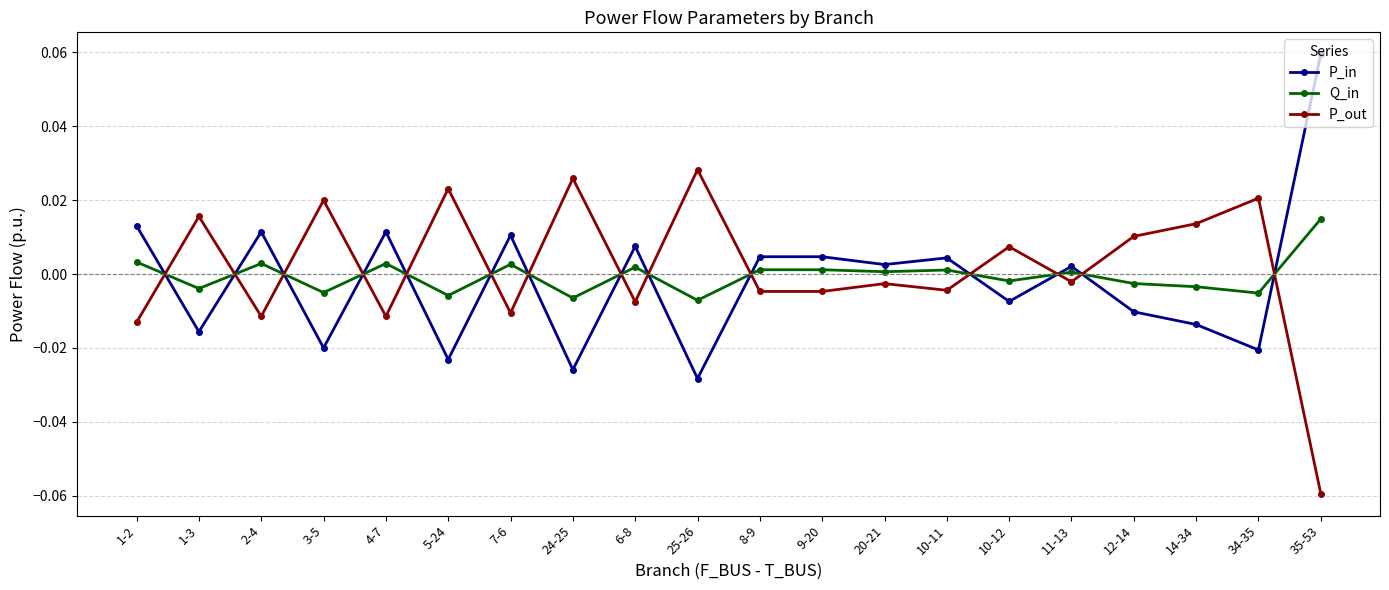

True or false: P_out has a value of -0.0 at 11-13.

True